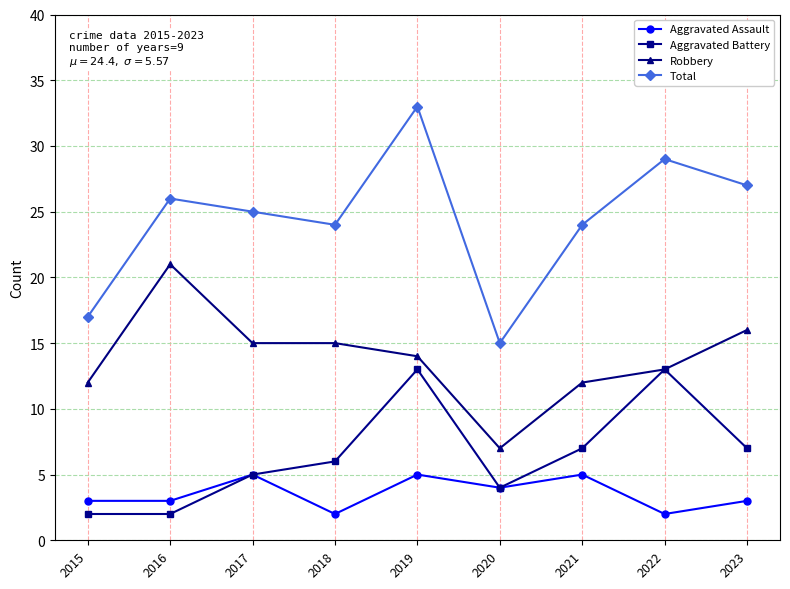

At which category is the sum across all series the highest?

2019